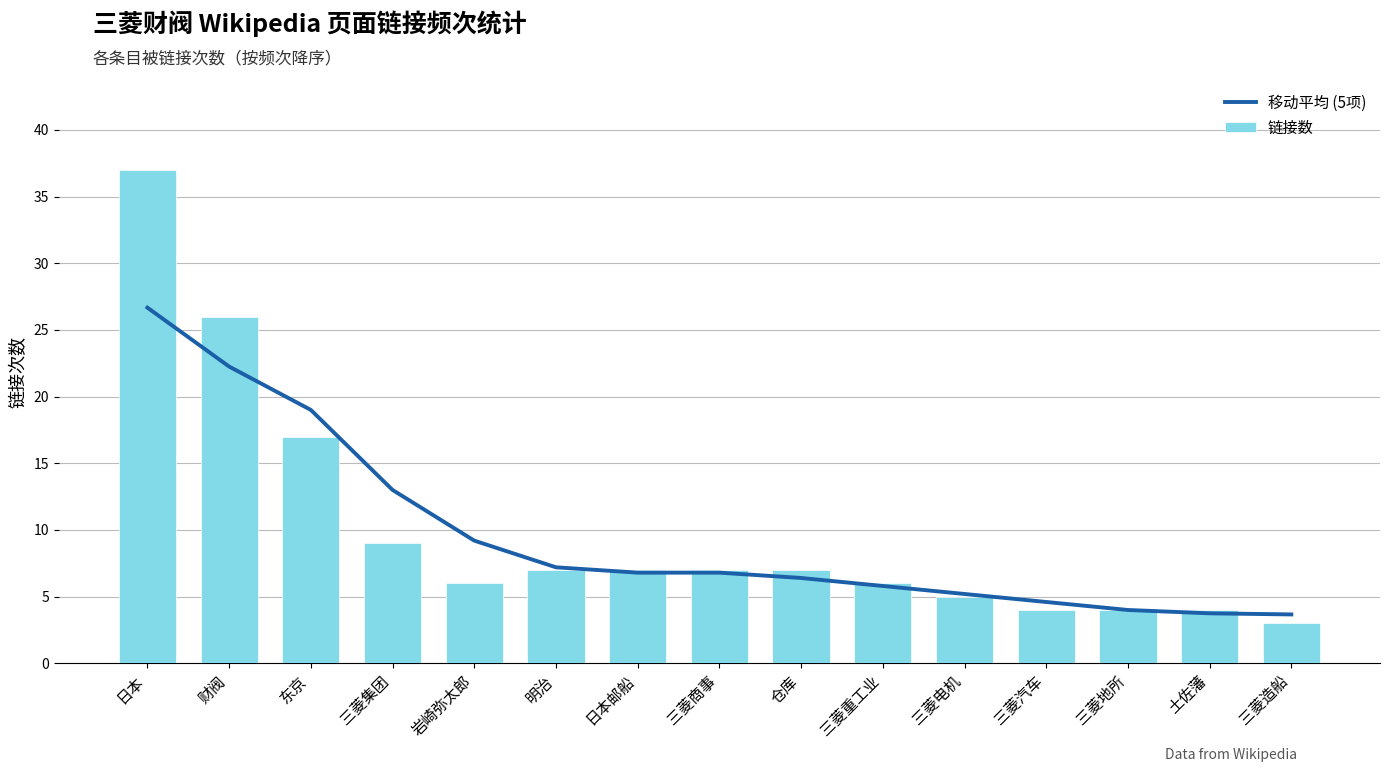

Is the value of 链接数 at 三菱集团 greater than the value of 移动平均 (5项) at 三菱汽车?

Yes